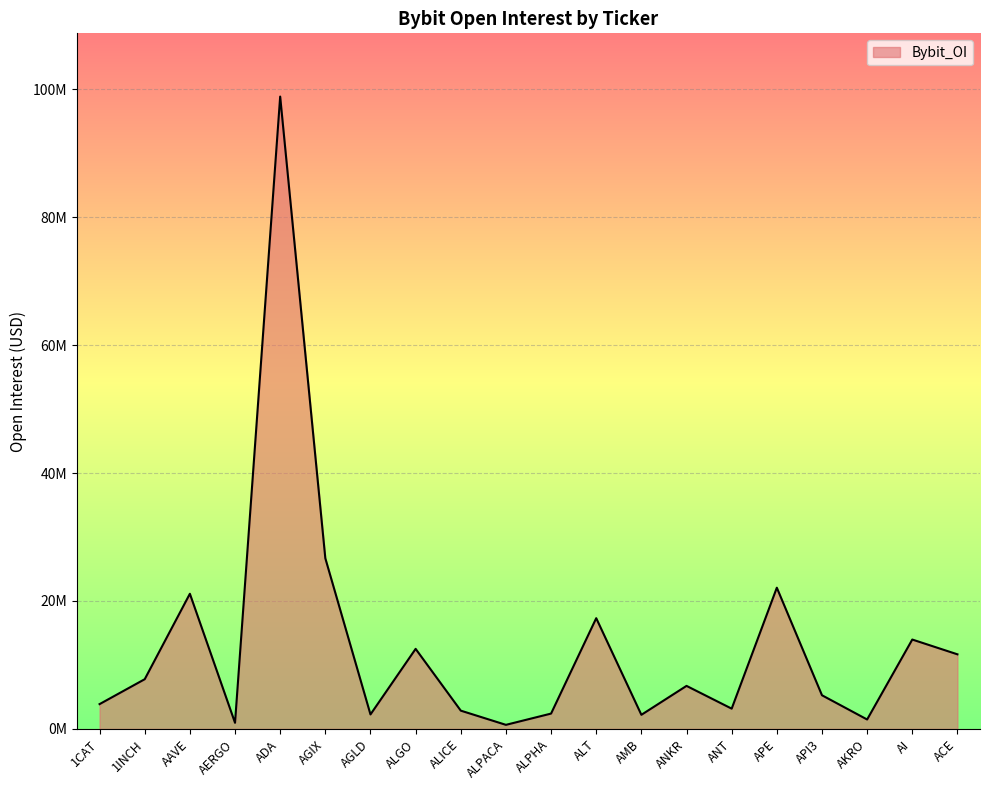

Does the chart have visible grid lines?

Yes